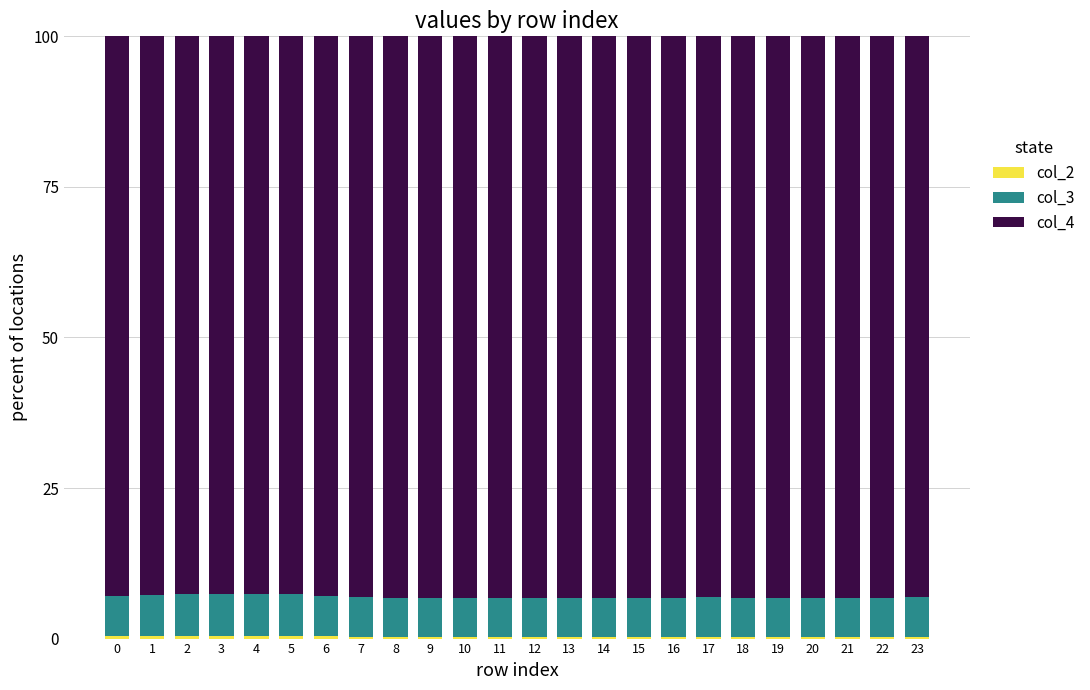

Are the bars horizontal?

No